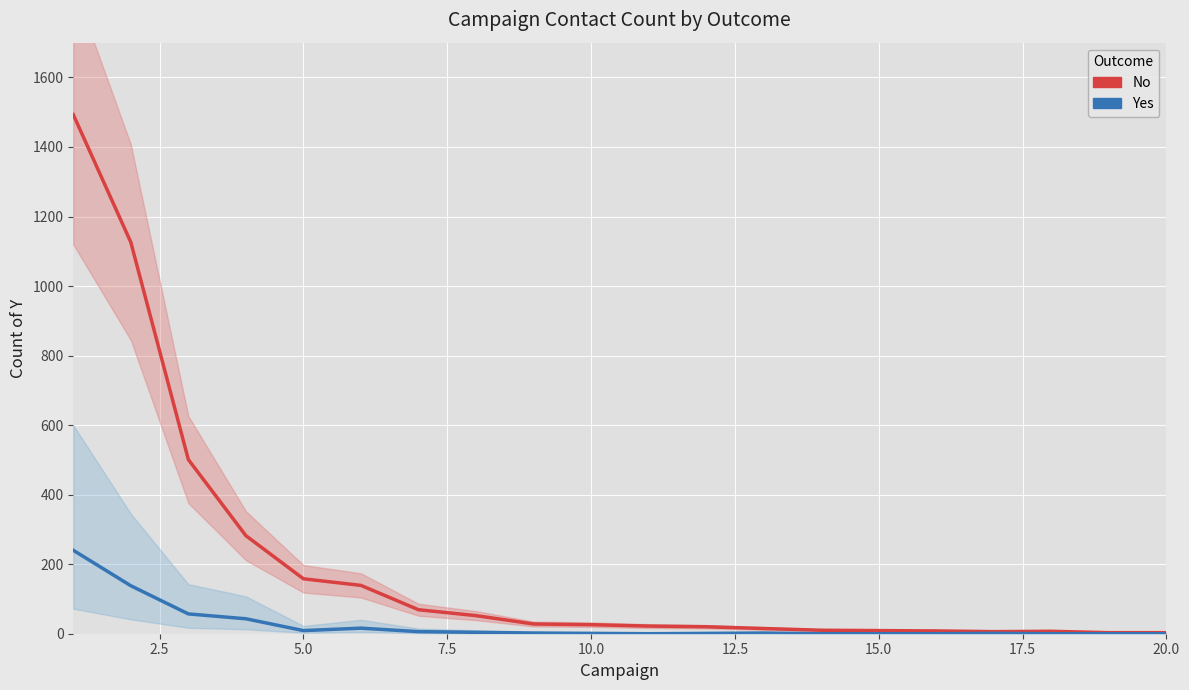

Which series has the largest total across all categories?

No